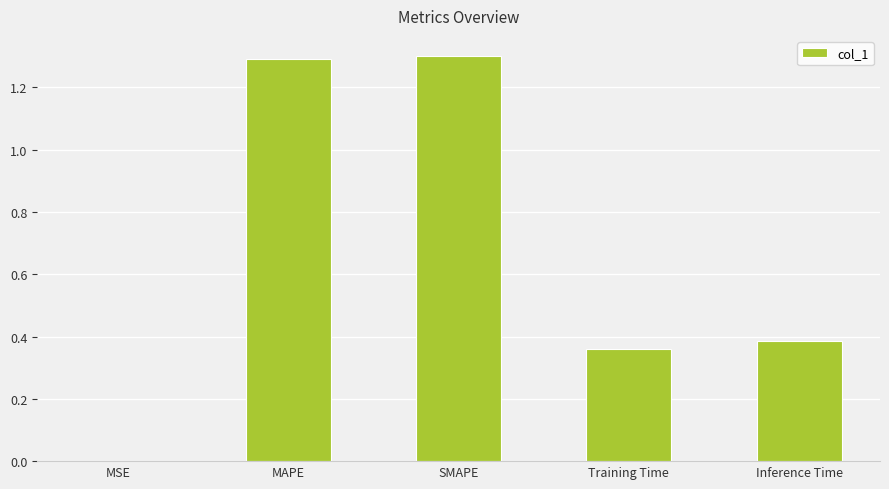

What value does the data have at SMAPE?

1.3